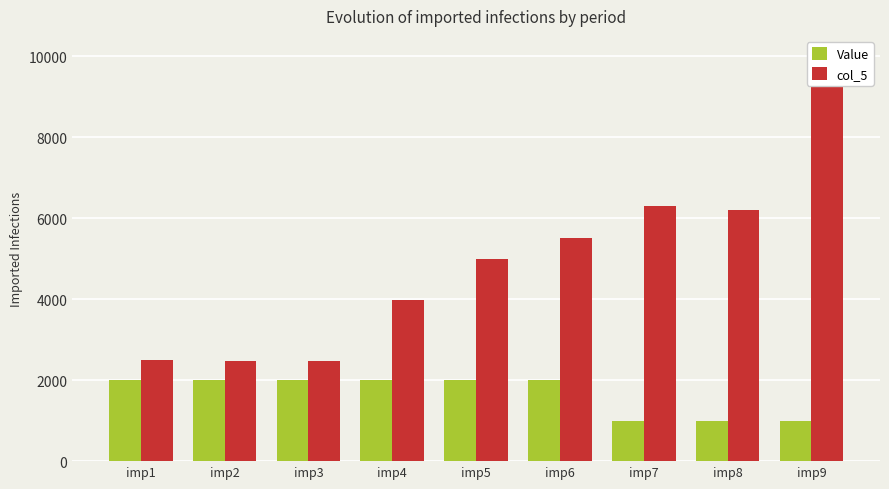

What is the difference between the second highest and second lowest values in the Value series?

1000